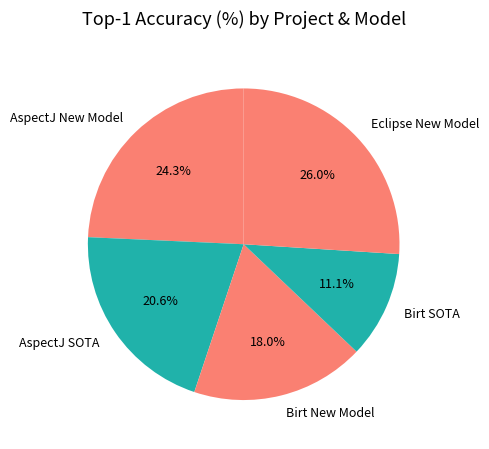

To the nearest percent, what is the combined percentage of Birt SOTA and AspectJ SOTA?

32%